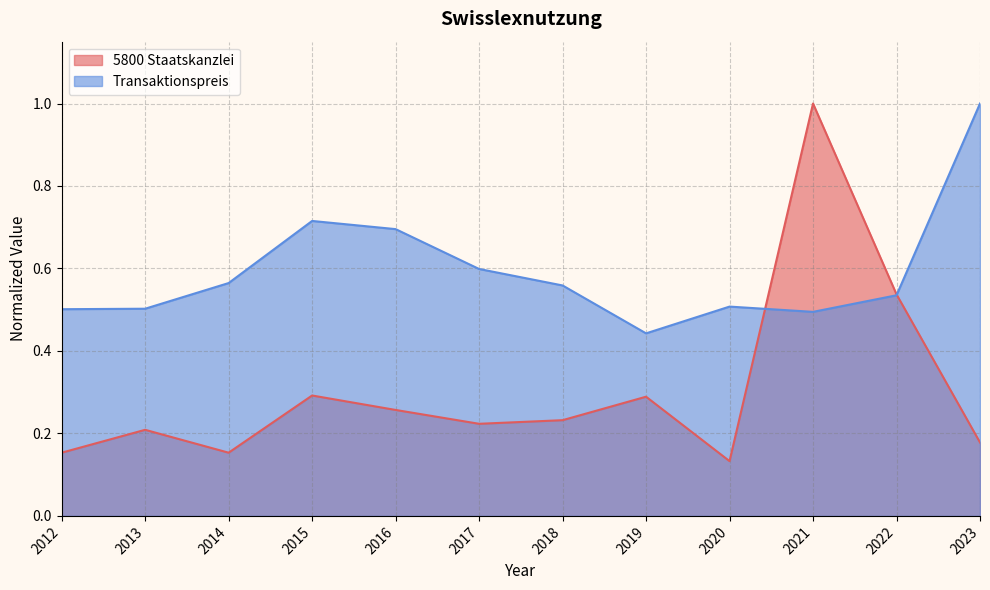

What is the difference between the highest and lowest values at 2021?

0.5